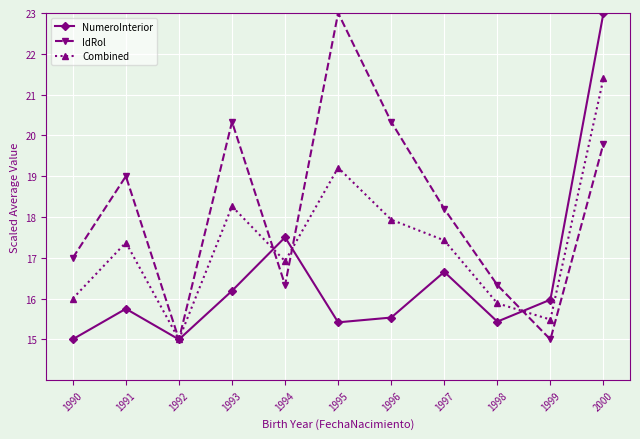

True or false: NumeroInterior has a value of 23.0 at 1998.

False